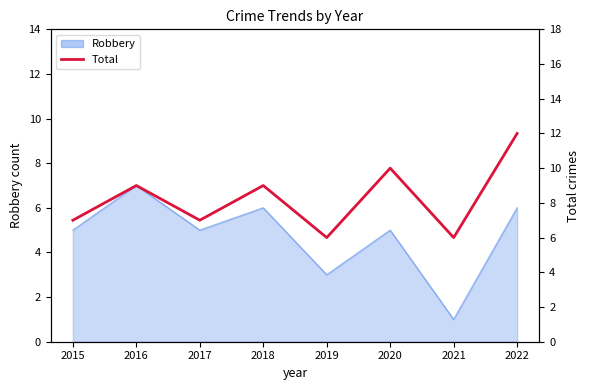

List the labels in order of value, largest first.

2022, 2020, 2016, 2018, 2015, 2017, 2019, 2021